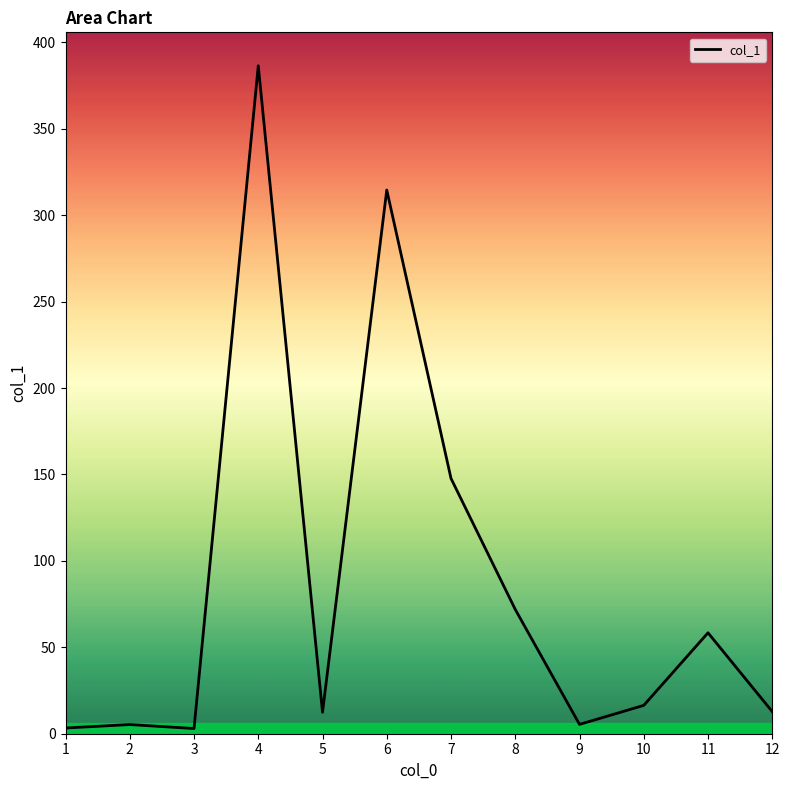

What is the greatest value displayed?

386.5